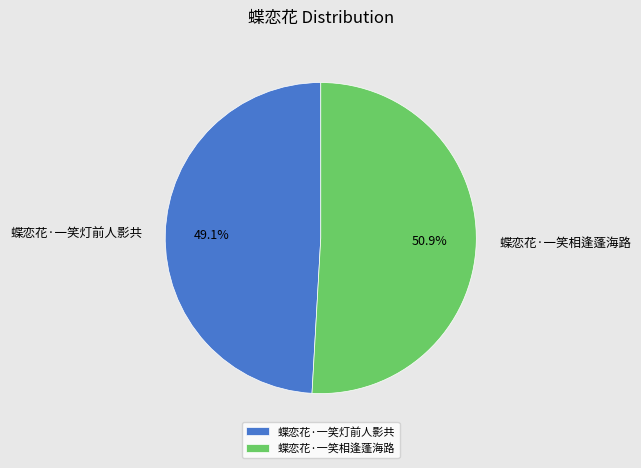

Which has a higher value, 蝶恋花·一笑灯前人影共 or 蝶恋花·一笑相逢蓬海路?

蝶恋花·一笑相逢蓬海路